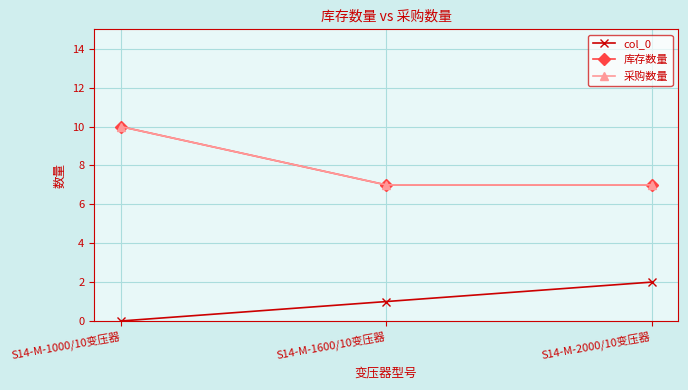

Does the chart have visible grid lines?

Yes